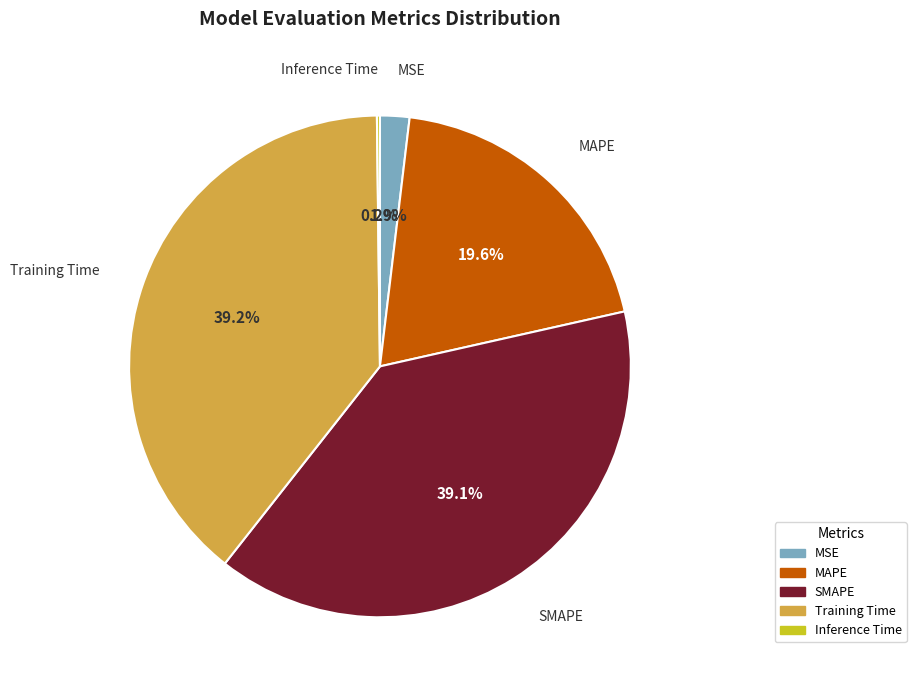

What portion of the pie excludes MAPE?

80.4%